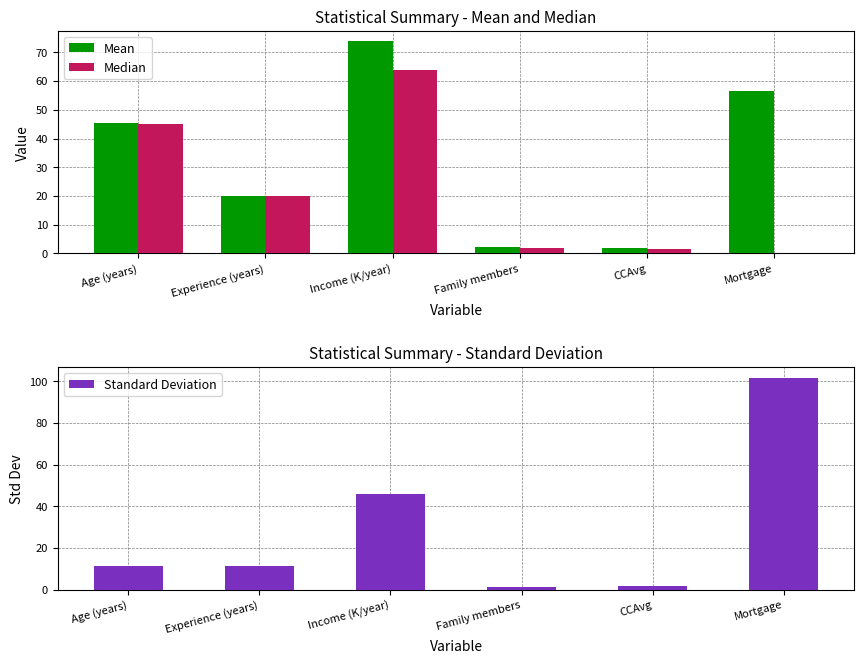

Which series changed the most between Income (K/year) and Family members?

Mean